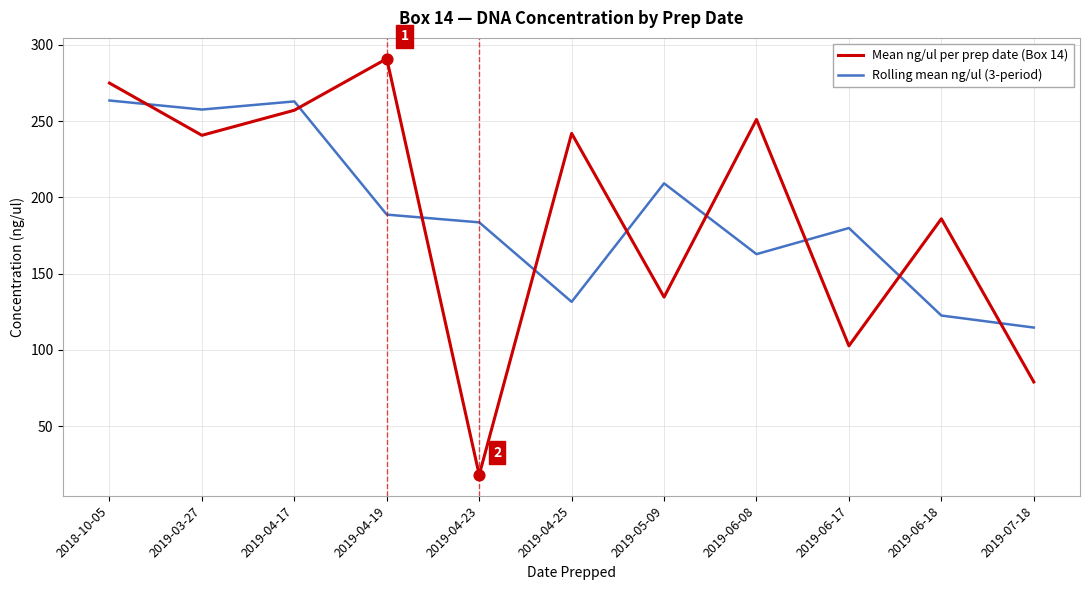

Between 2019-05-09 and 2019-06-08, which series saw the biggest shift?

Mean ng/ul per prep date (Box 14)